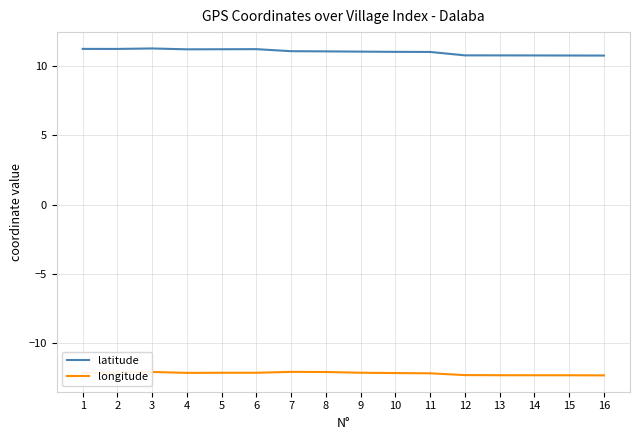

True or false: longitude and latitude cross at least once.

False